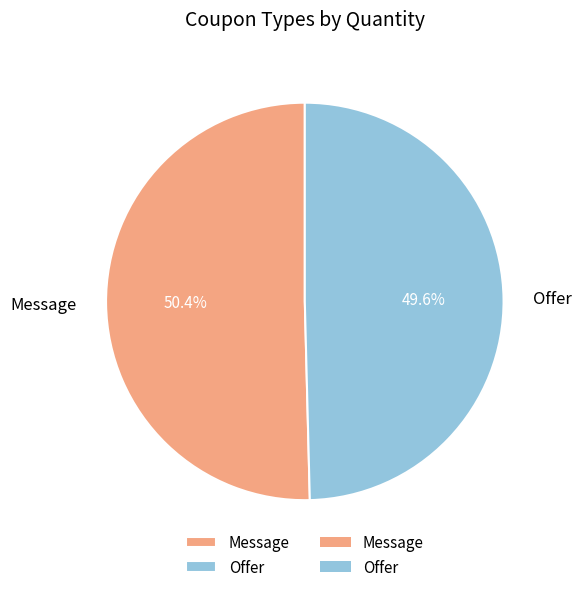

Is Message the majority of the pie?

Yes